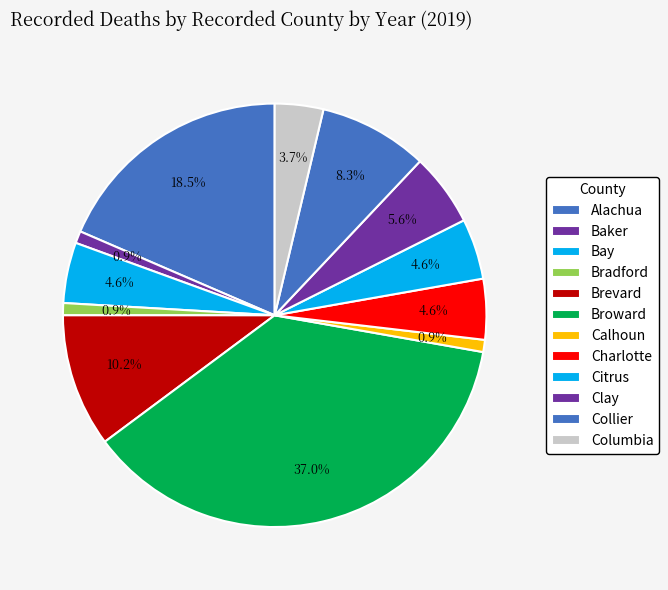

Between Collier and Citrus, which is larger?

Collier